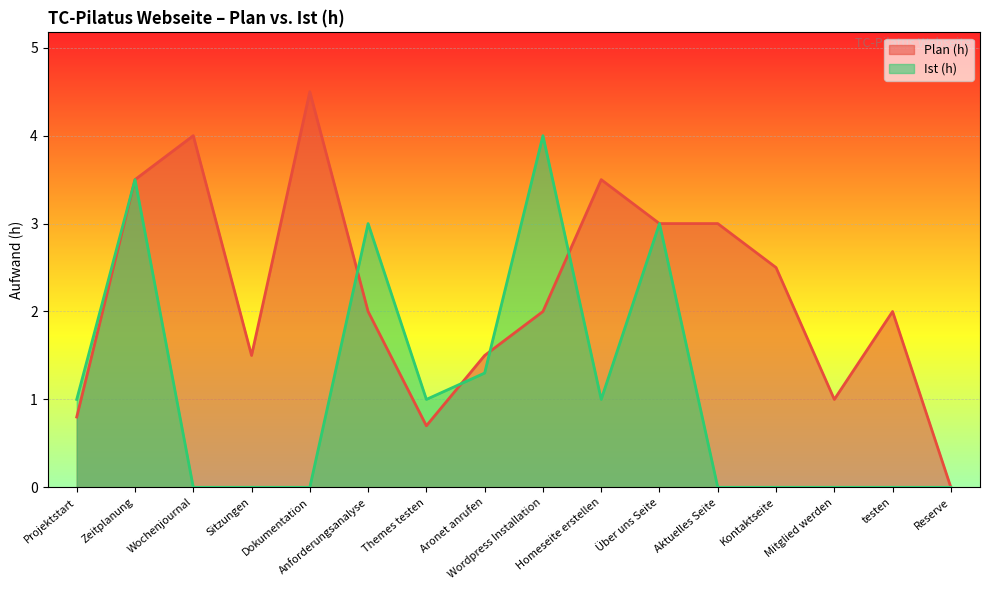

How many lines are shown in the chart?

2